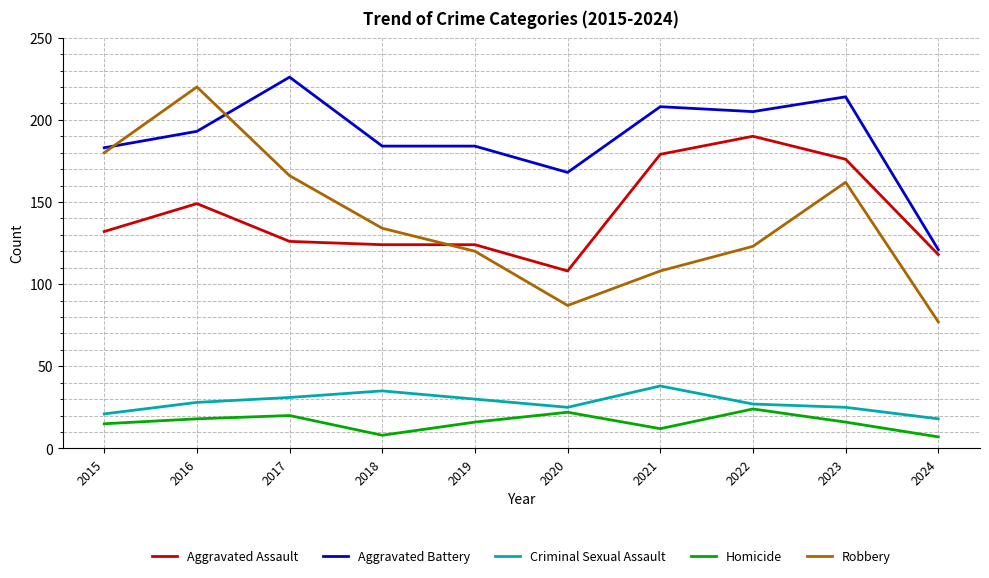

How many distinct data groups are displayed?

5